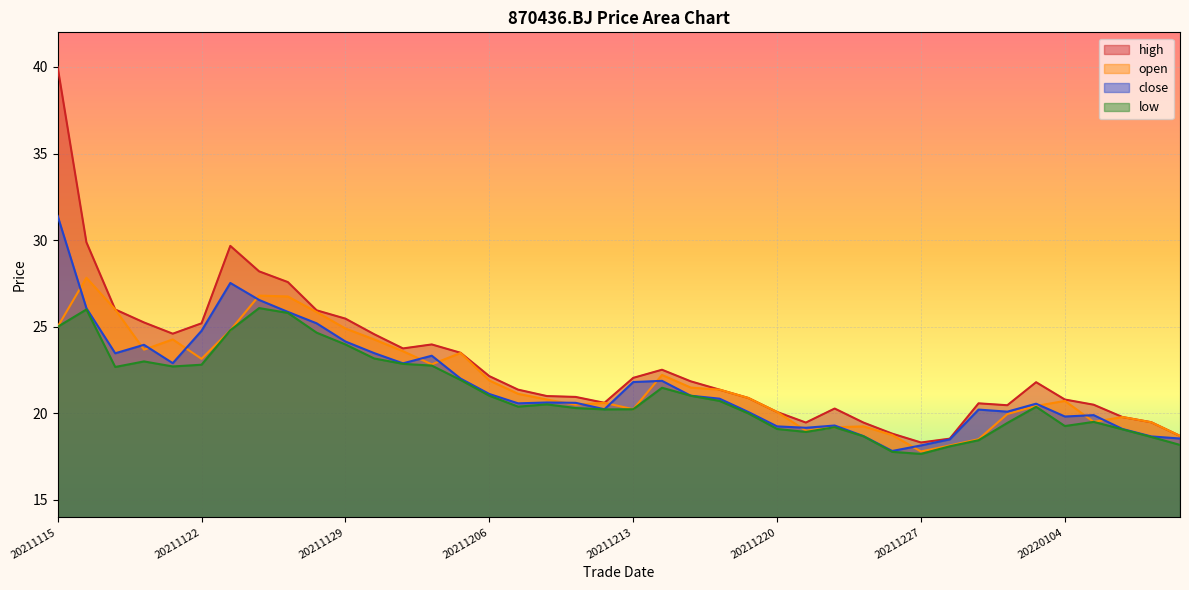

What is the difference between the maximum and minimum values in the open series?

10.0